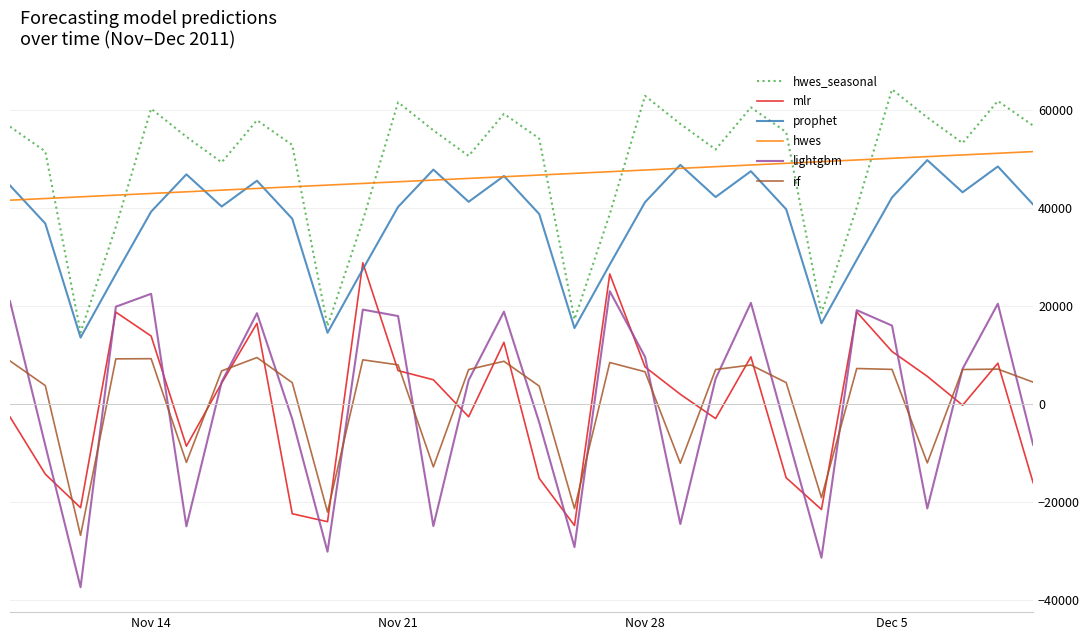

After their last crossing, which series has the higher values: prophet or mlr?

prophet